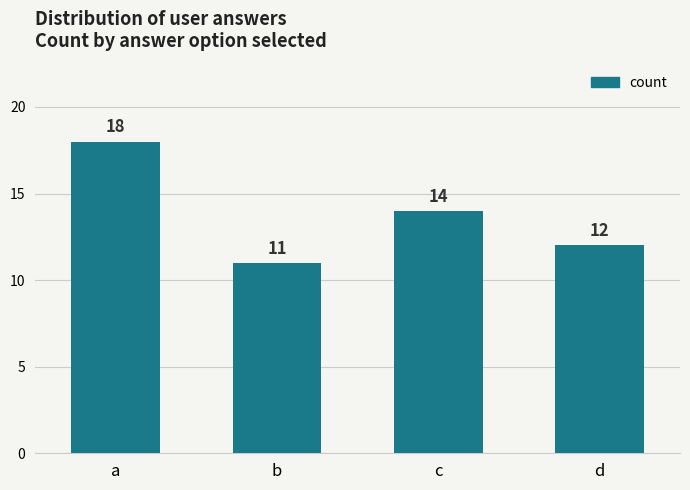

How many values are between 12 and 18?

3